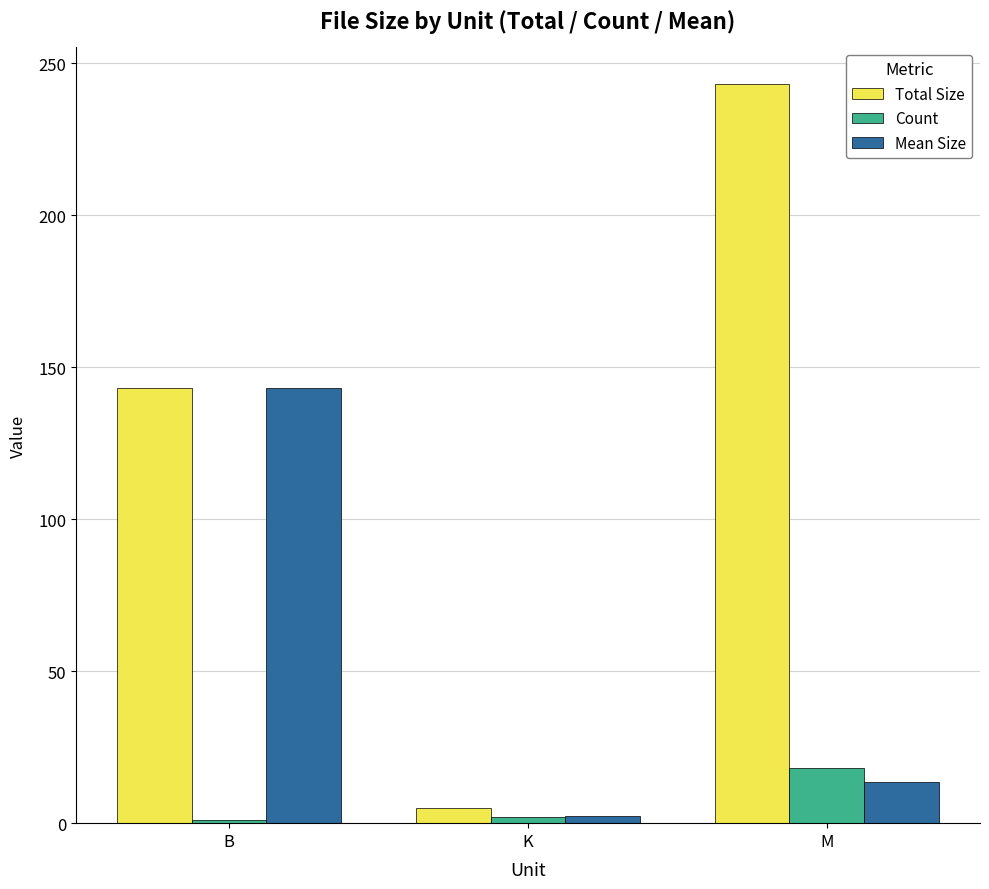

List the series in order of their peak value, highest first.

Total Size, Mean Size, Count